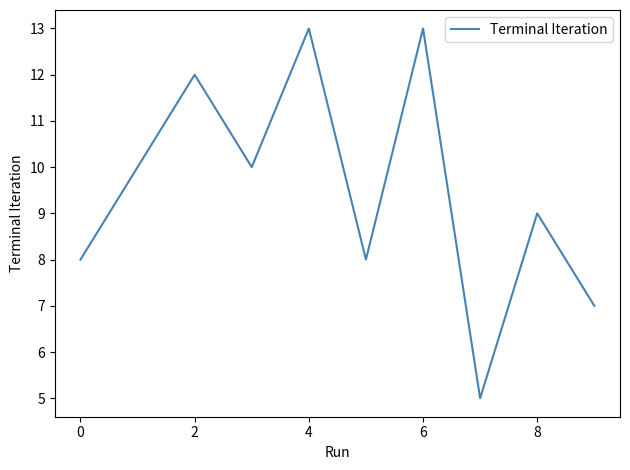

What is the minimum value shown in the chart?

5